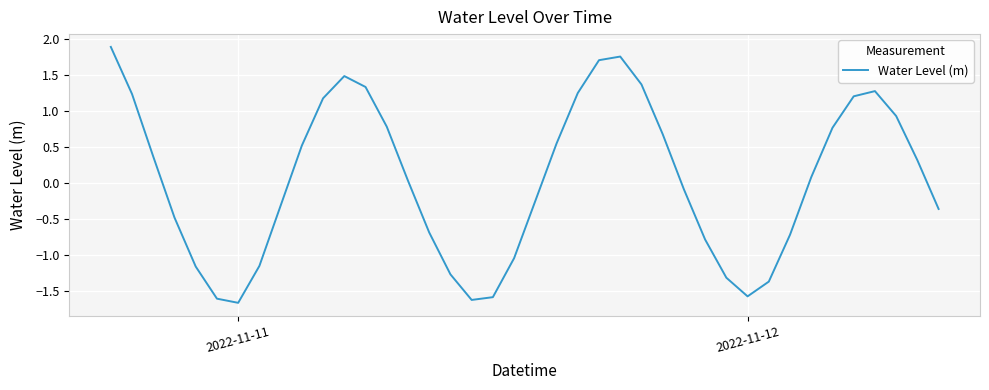

What is the maximum value shown in the chart?

1.9